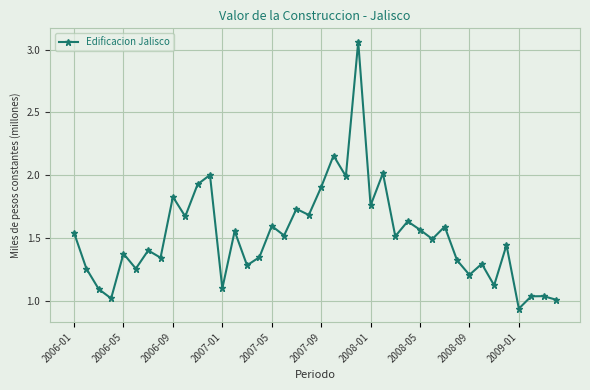

Does the chart have visible grid lines?

Yes